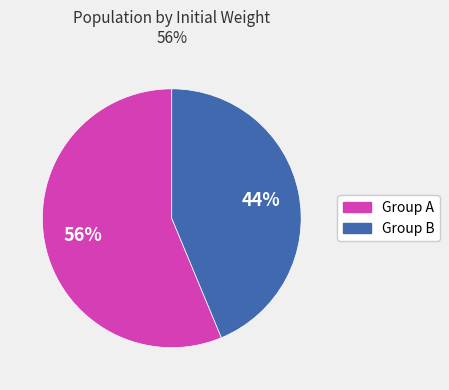

To the nearest percent, what is the average slice percentage?

50%